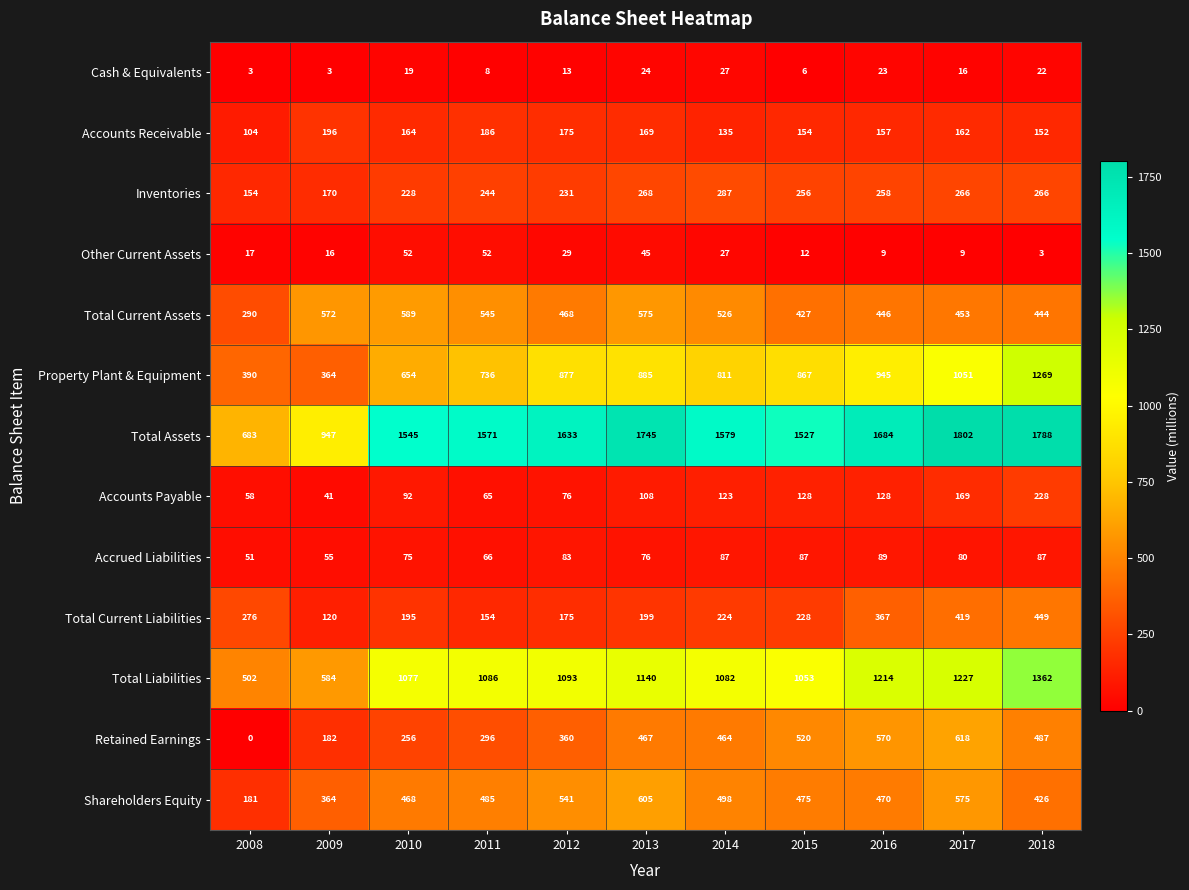

Is it true that Shareholders Equity equals 485 at 2011?

True